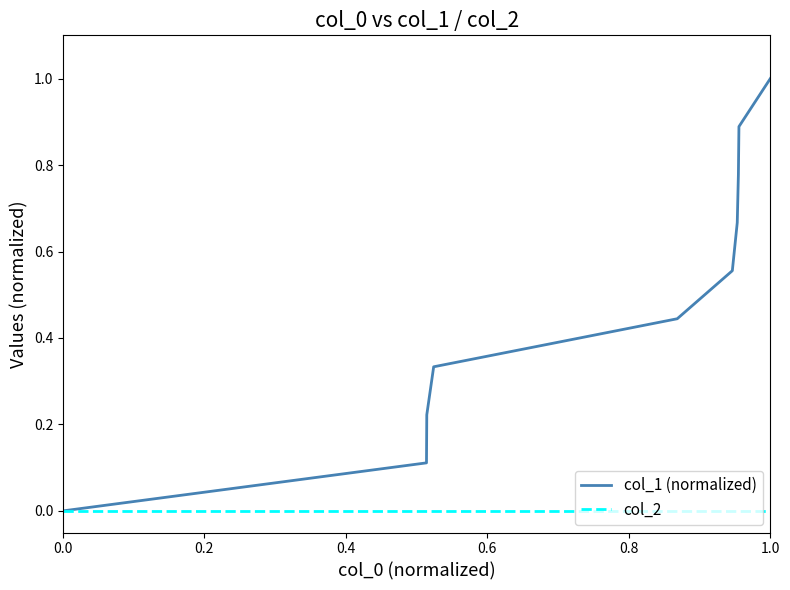

Which series has the widest spread of values?

col_1 (normalized)